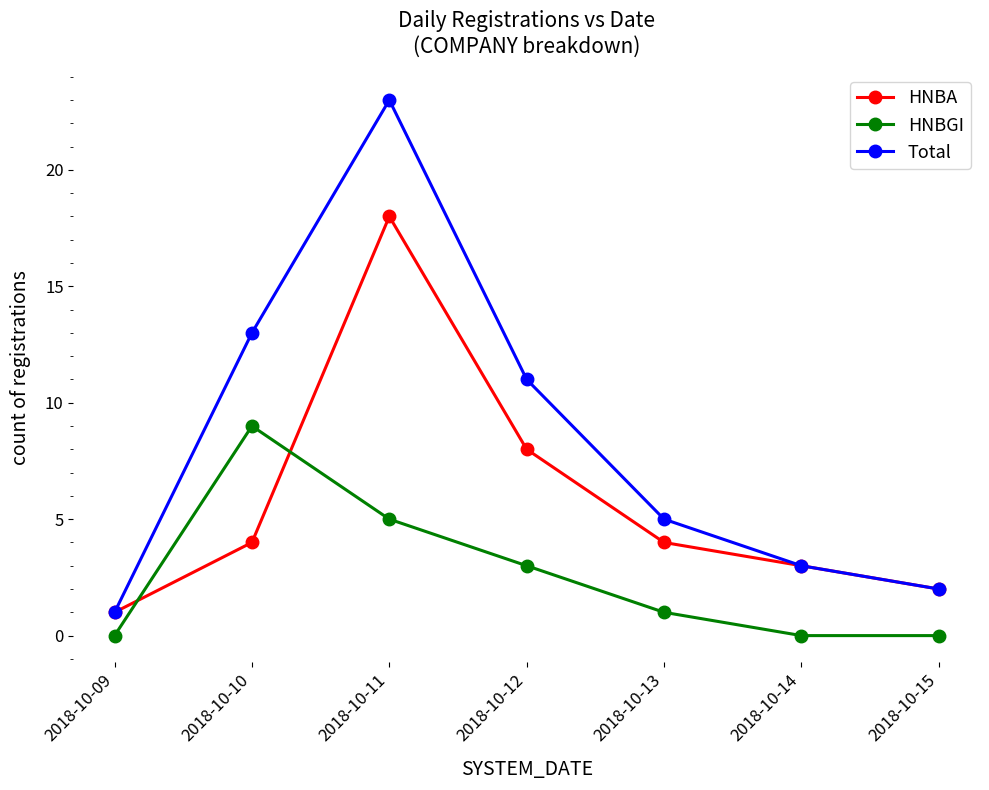

The HNBGI series shows 9 at 2018-10-10. True or false?

True